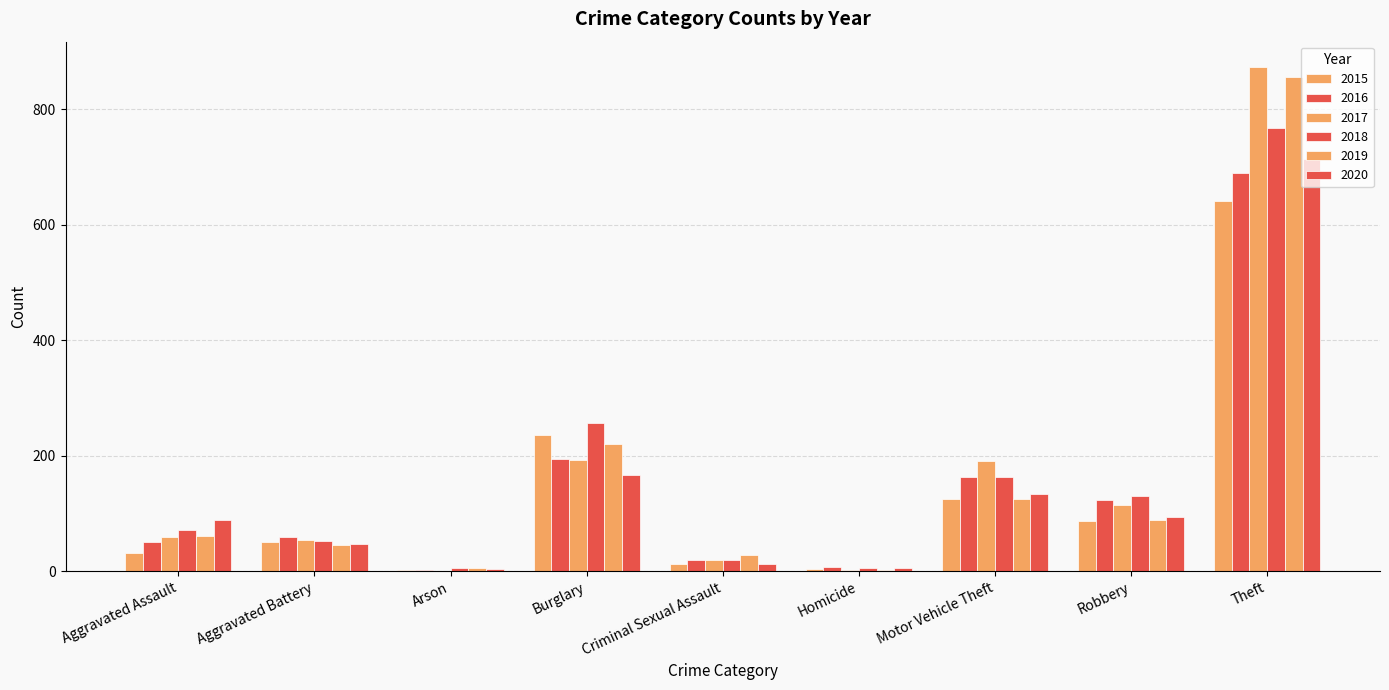

What is the value of the 2018 bar at the 7th from the left?

164